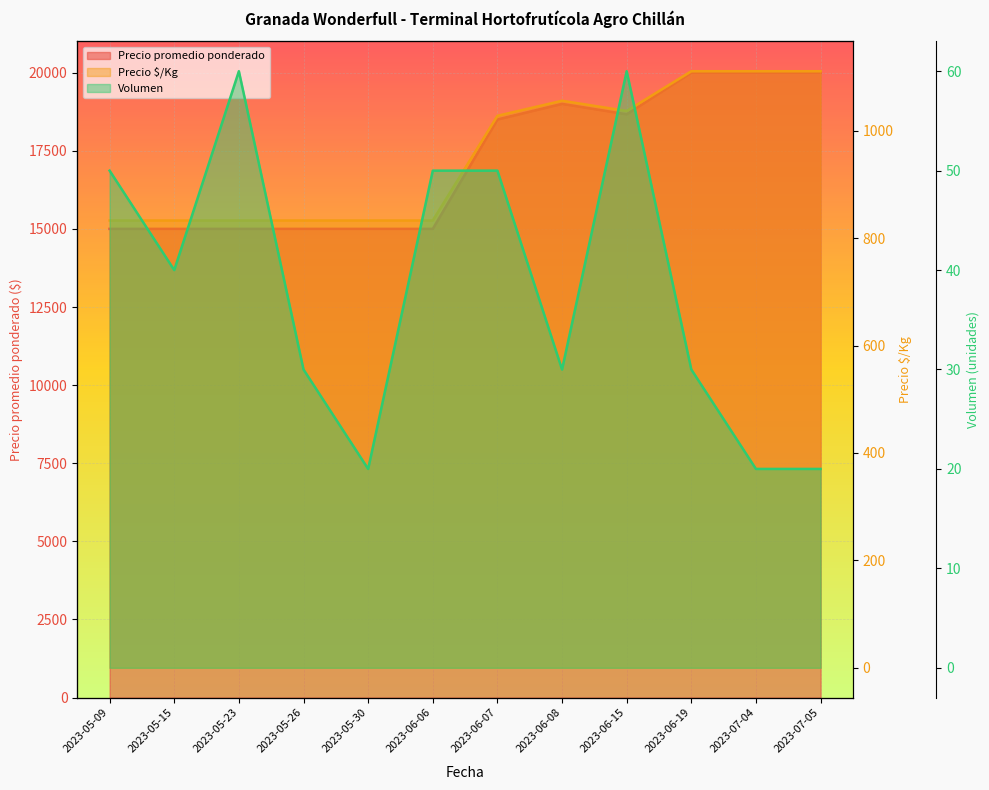

At which category is the sum across all series the highest?

2023-06-19